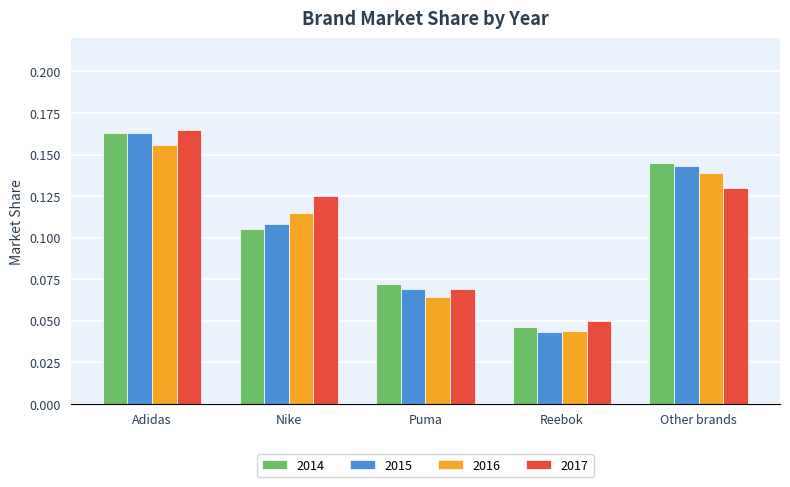

List the series in order of their overall mean, lowest first.

2016, 2015, 2014, 2017